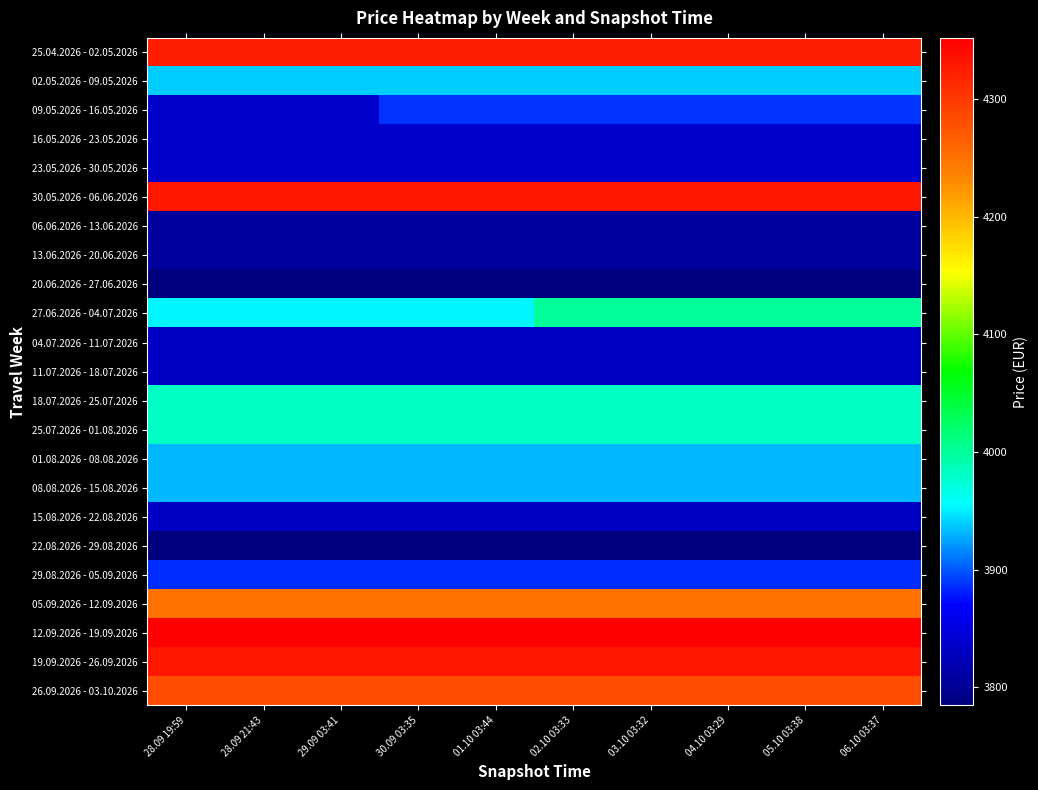

At how many categories does at least one series exceed 4024?

10